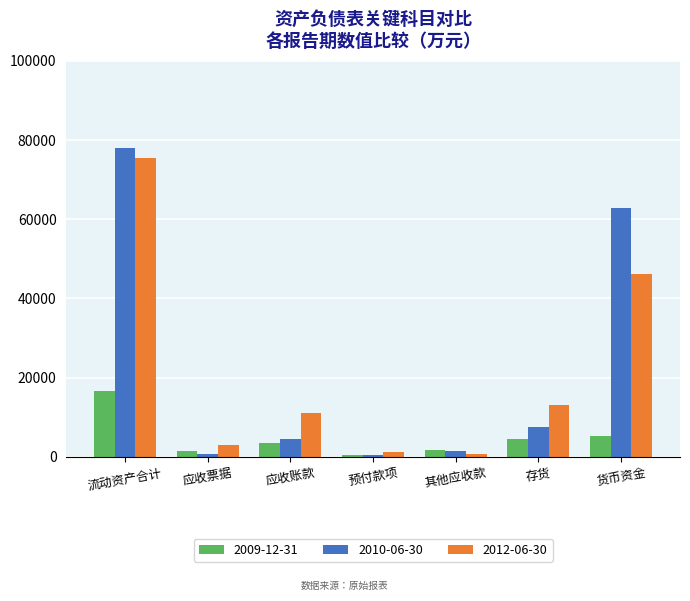

At which category does the chart reach its peak across all series?

流动资产合计